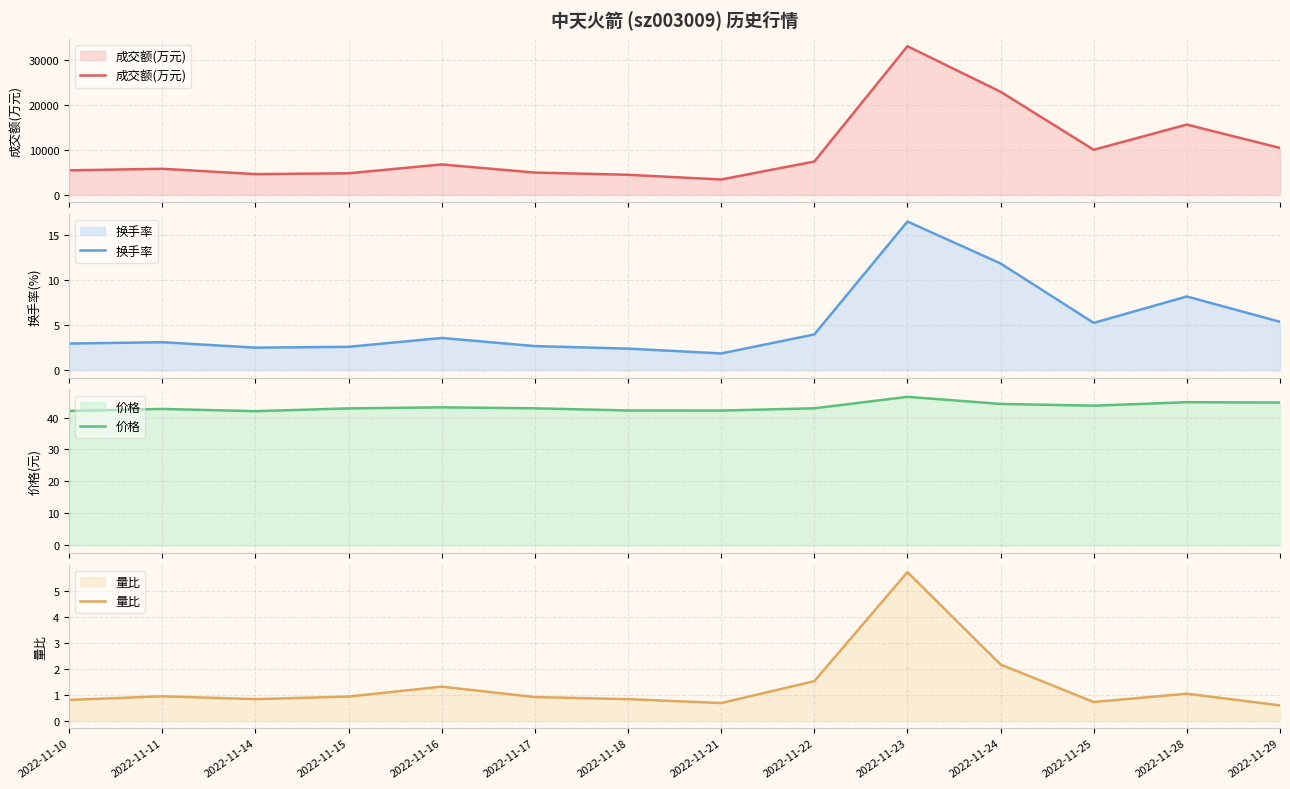

What is the value of the 量比 point at the 6th from the left?

0.9